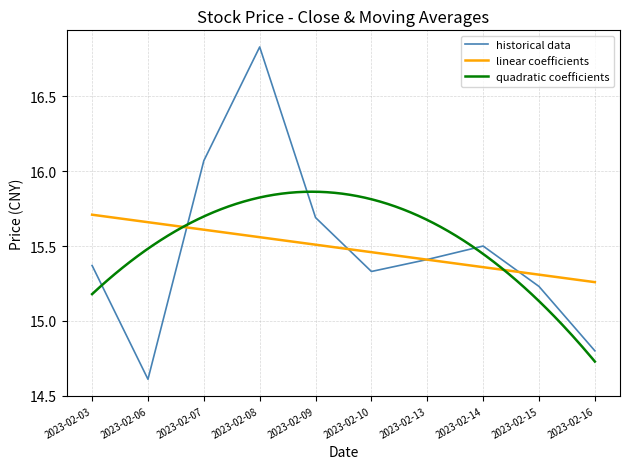

What is the value of the MA5 point at the 5th from the left?

15.7